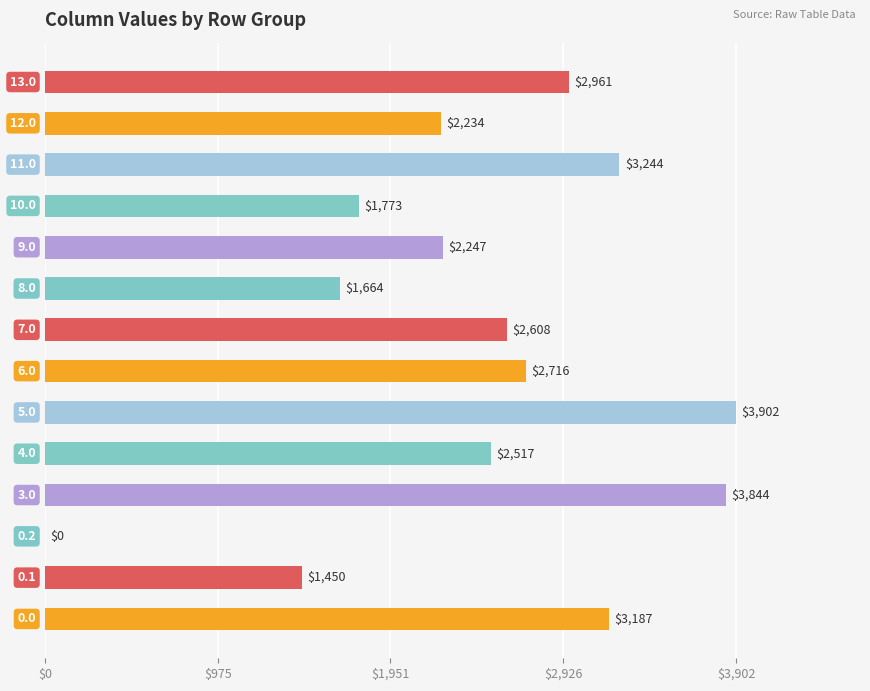

What is the maximum value shown in the chart?

3901.6